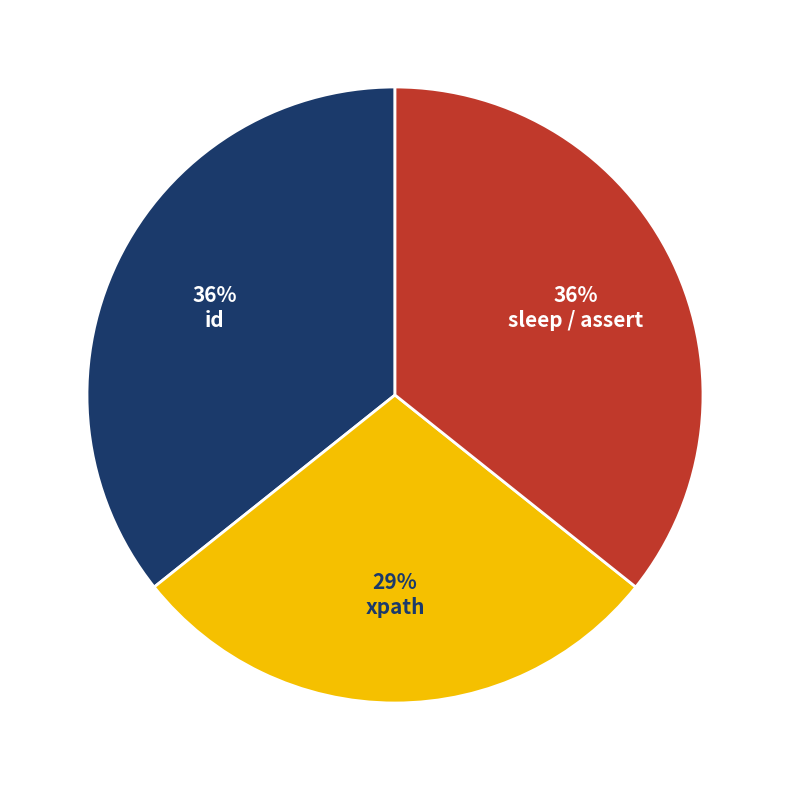

Is there a majority slice in this chart?

No